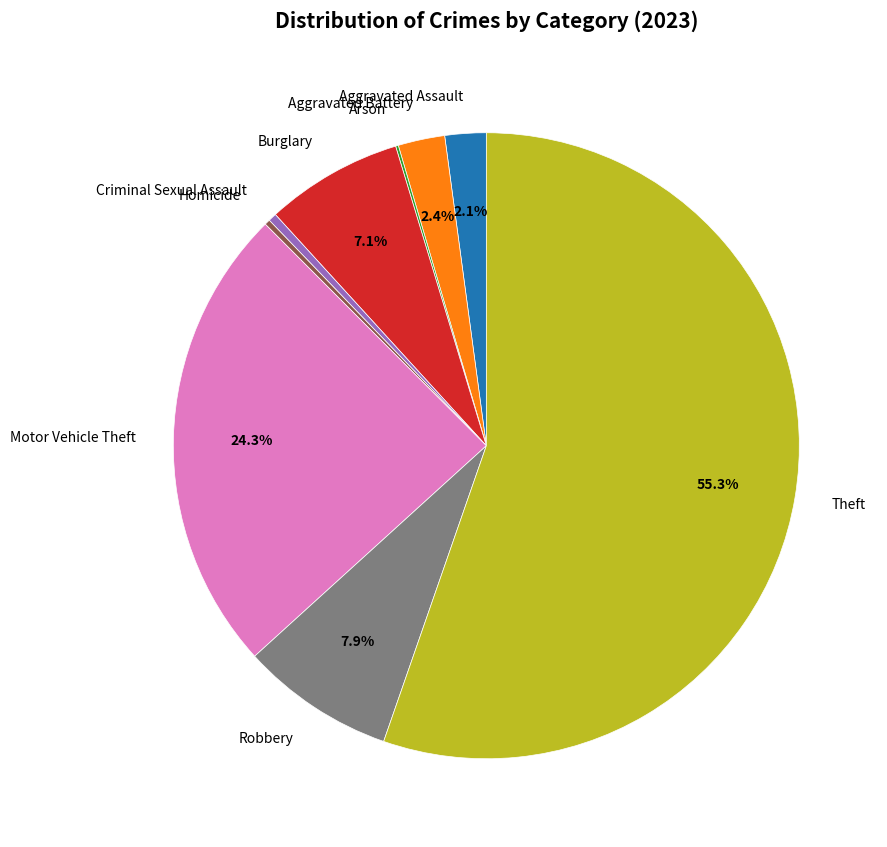

Is it true that Motor Vehicle Theft is 24% of the pie?

True